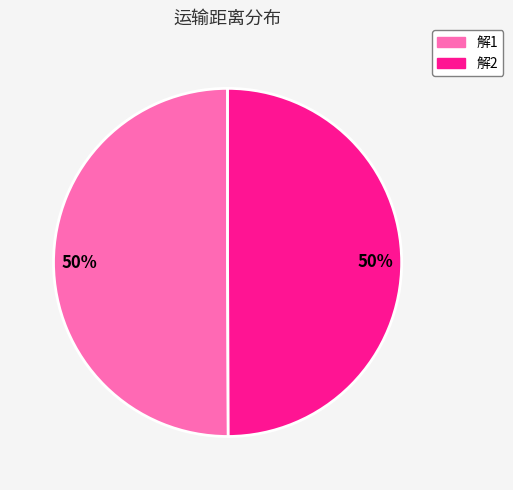

Is it true that 解2 is 63% of the pie?

False